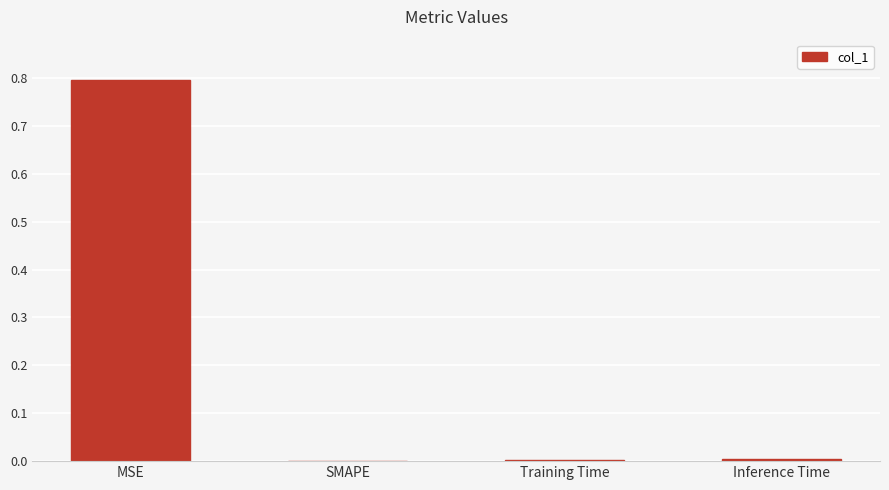

What is the greatest value displayed?

0.8